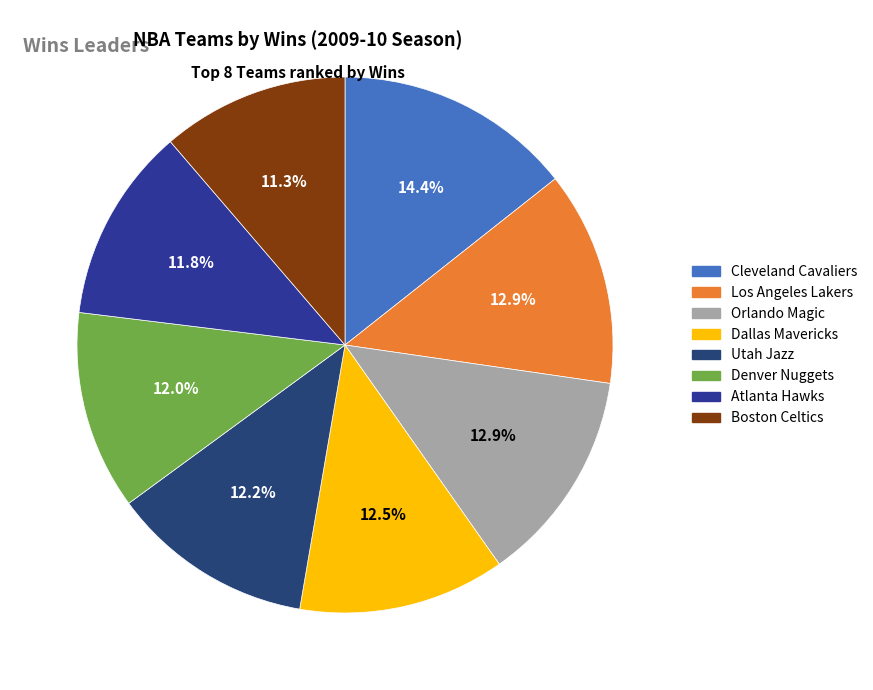

Count the number of slices in the pie.

8